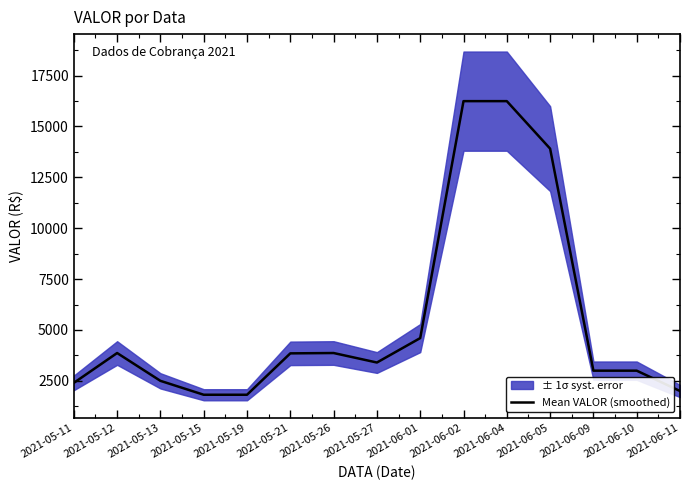

What is the maximum value shown in the chart?

16240.9